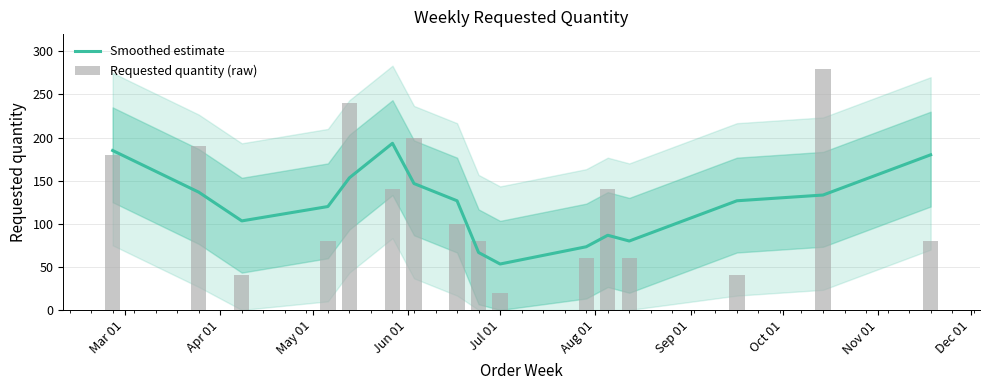

How many series are shown in this chart?

2